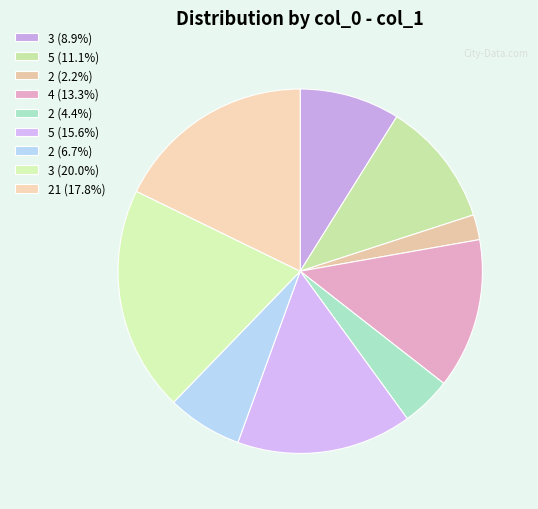

Count the number of slices in the pie.

9